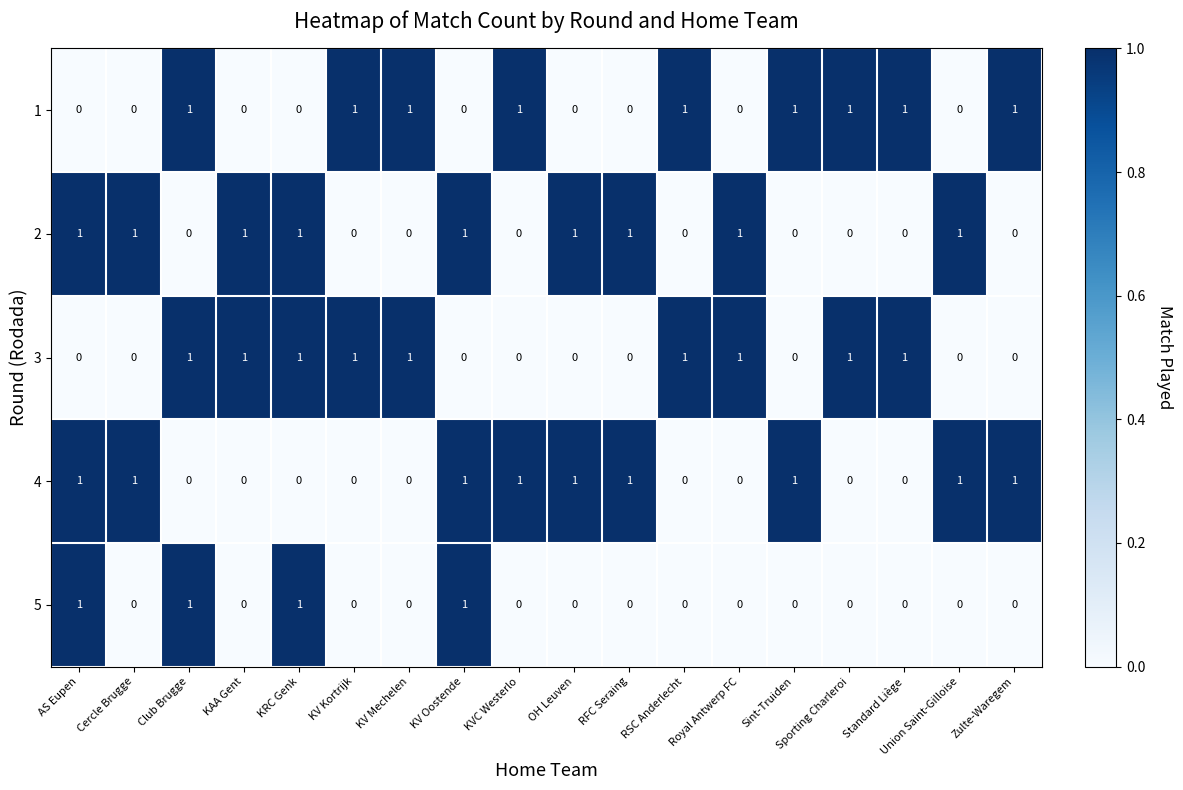

What is the sum of all 3 values?

9